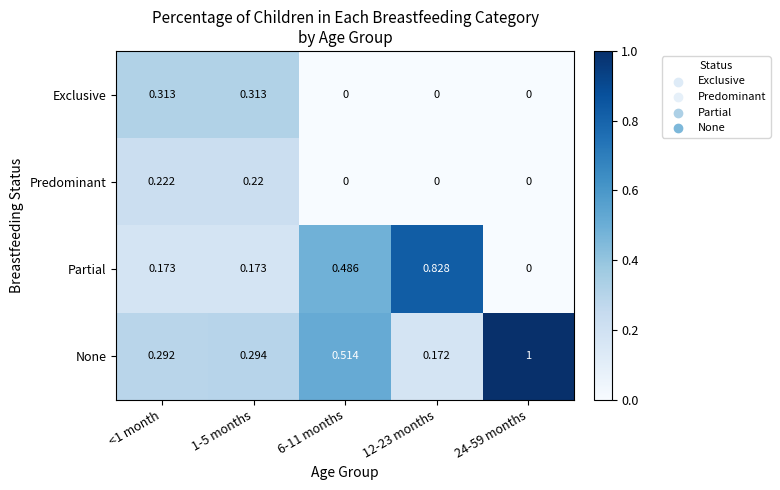

Count the number of categories in the chart.

5